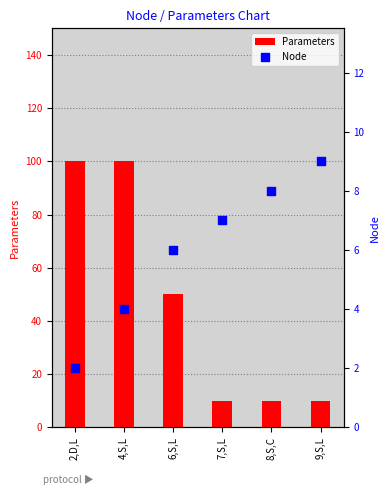

What are all the series names shown in the legend?

Parameters, Node